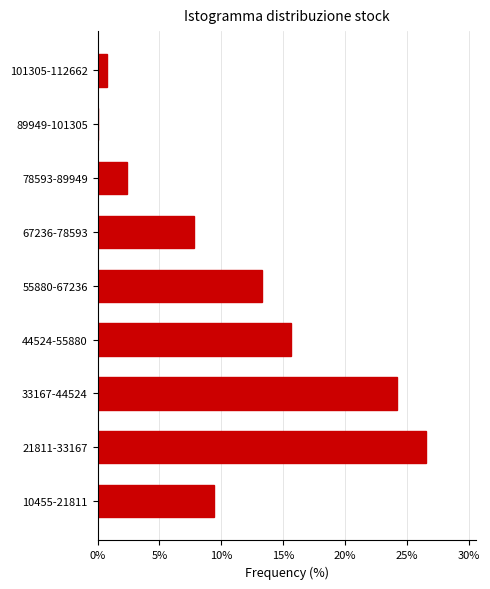

Reading bottom to top, extract all data points from this chart.

10455-21811=9.4	21811-33167=26.6	33167-44524=24.2	44524-55880=15.6	55880-67236=13.3	67236-78593=7.8	78593-89949=2.3	89949-101305=0.0	101305-112662=0.8